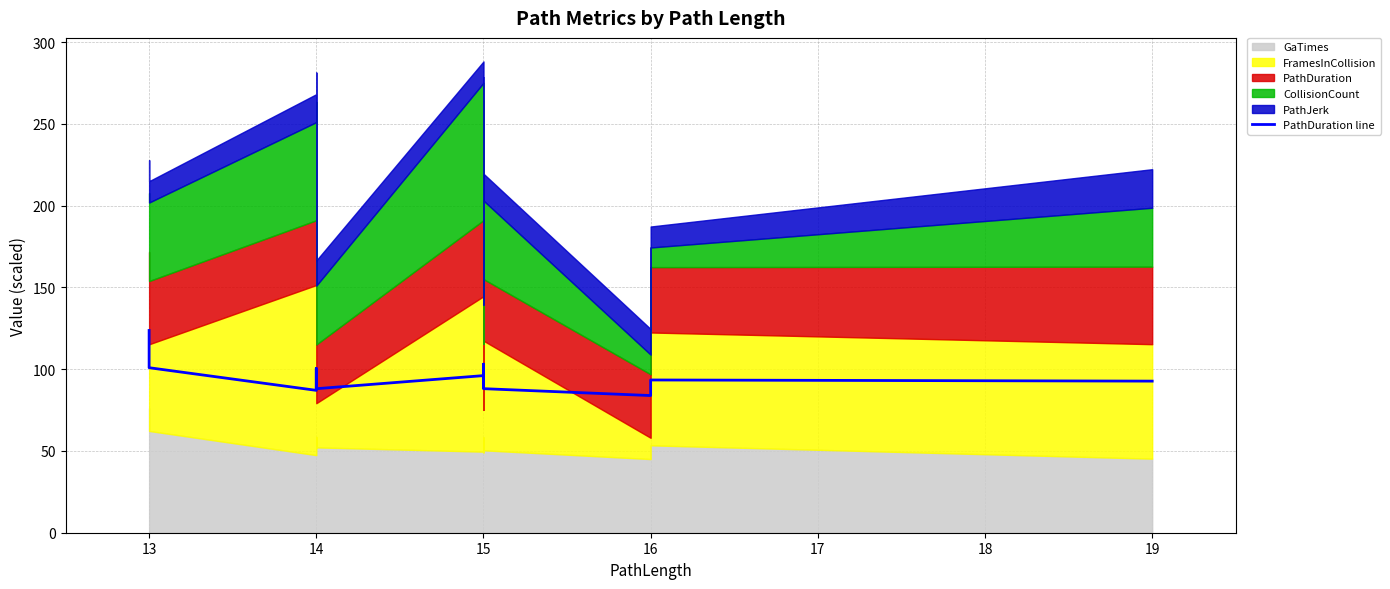

Reading left to right, list all the values displayed in this chart.

123.7	100.9	87.0	91.6	92.7	100.4	88.1	96.1	91.4	88.9	90.8	92.7	94.8	103.1	88.1	83.9	91.9	93.4	92.7